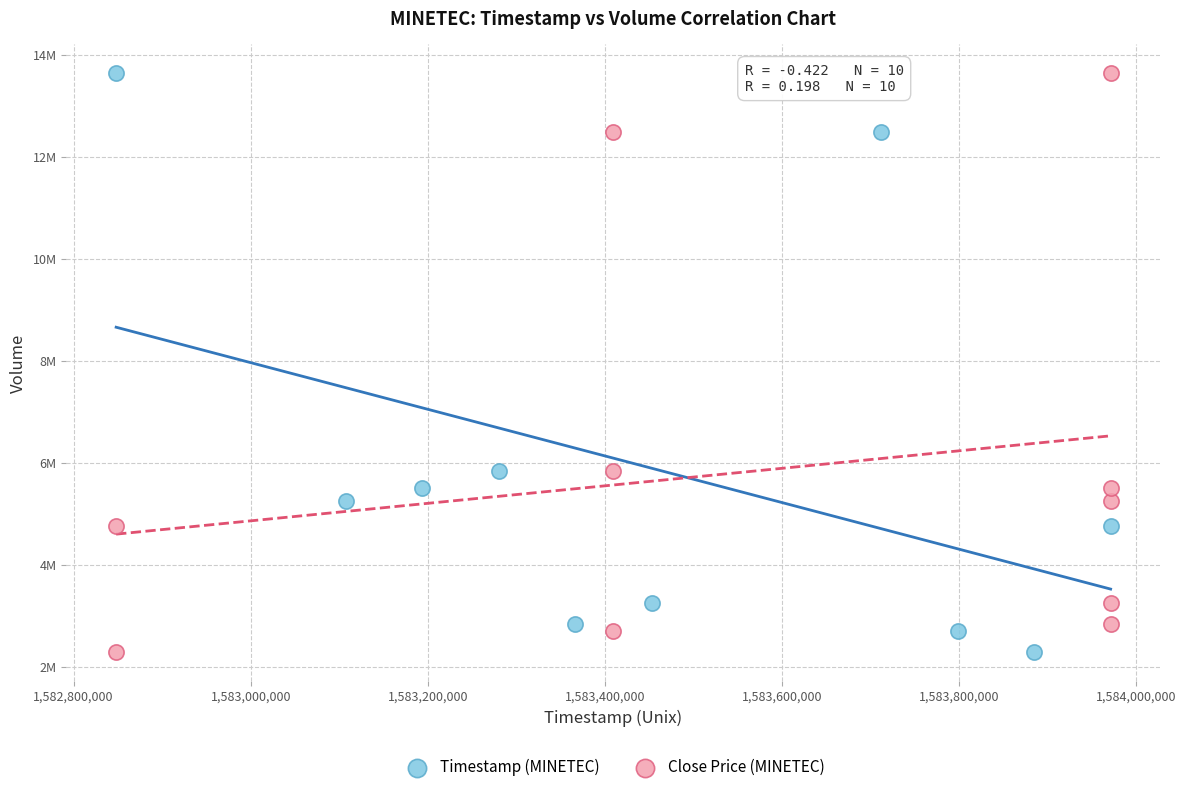

What are all the series names shown in the legend?

Timestamp (MINETEC), Close Price (MINETEC)